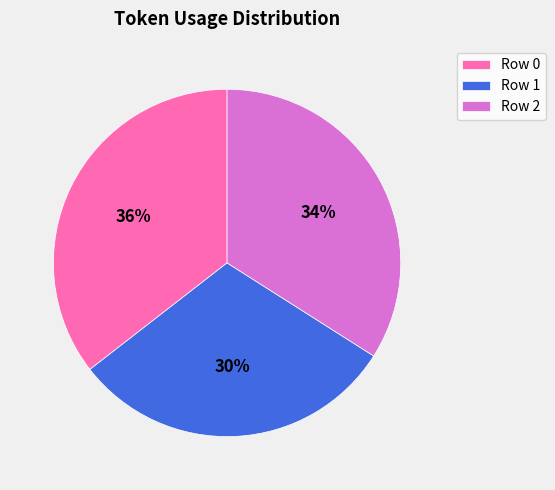

To the nearest percent, what is the difference between the Row 1 and Row 2 slice percentages?

4%